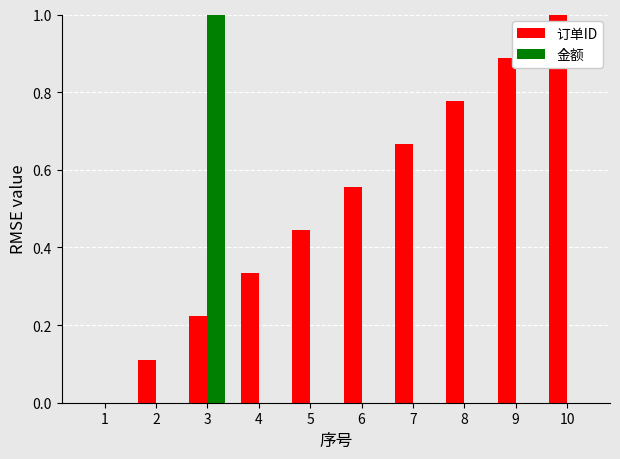

What are all the series names shown in the legend?

订单ID, 金额